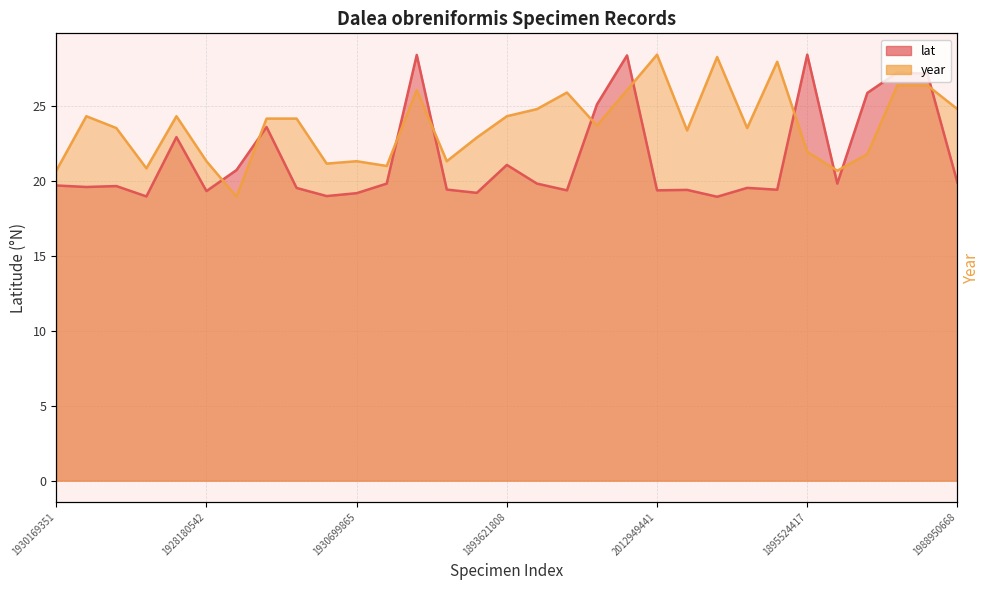

Reading left to right, list all the values displayed in this chart.

lat: 1930169351=19.7	1893975874=19.6	1259408525=19.7	1931255023=19.0	3308053479=22.9	1928180542=19.3	1988912360=20.7	1897374748=23.6	2629596474=19.5	1930398691=19.0	1930699865=19.2	1929968169=19.8	1929353101=28.4	1930047015=19.4	1259406379=19.2	1893621808=21.1	1893621665=19.8	1894120745=19.4	1928282411=25.1	1929929295=28.4	2012949441=19.4	3308282350=19.4	1258066789=18.9	1259410040=19.5	3308122385=19.4	1895524417=28.4	1928377076=19.8	1931315679=25.9	3306063630=27.2	3306063425=27.1	1988950668=19.9
year: 1930169351=20.7	1893975874=24.3	1259408525=23.5	1931255023=20.8	3308053479=24.3	1928180542=21.3	1988912360=18.9	1897374748=24.2	2629596474=24.2	1930398691=21.2	1930699865=21.3	1929968169=21.0	1929353101=26.1	1930047015=21.3	1259406379=22.9	1893621808=24.3	1893621665=24.8	1894120745=25.9	1928282411=23.7	1929929295=26.1	2012949441=28.4	3308282350=23.4	1258066789=28.3	1259410040=23.5	3308122385=27.9	1895524417=21.9	1928377076=20.7	1931315679=21.8	3306063630=26.4	3306063425=26.4	1988950668=24.8